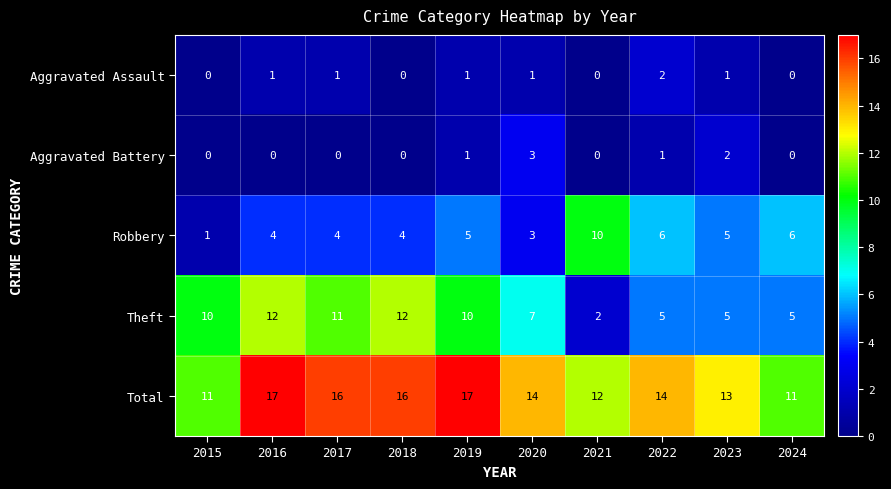

Which category has the lowest value in the Theft series?

2021